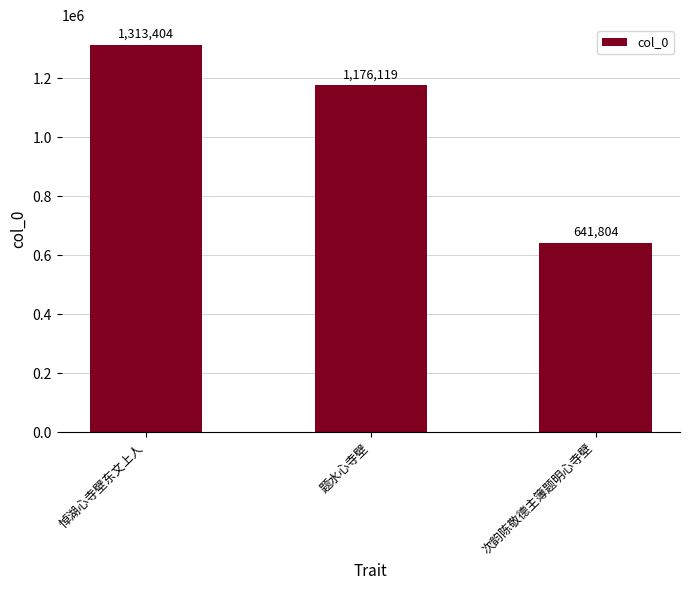

Rank the categories by value from lowest to highest.

次韵陈敬德主簿题明心寺壁, 题水心寺壁, 悼湖心寺壁东文上人